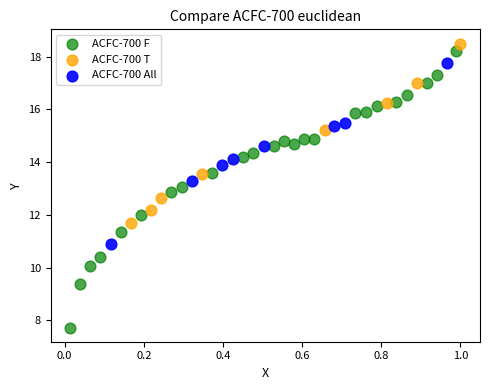

Which series contains the lowest Y value?

ACFC-700 F